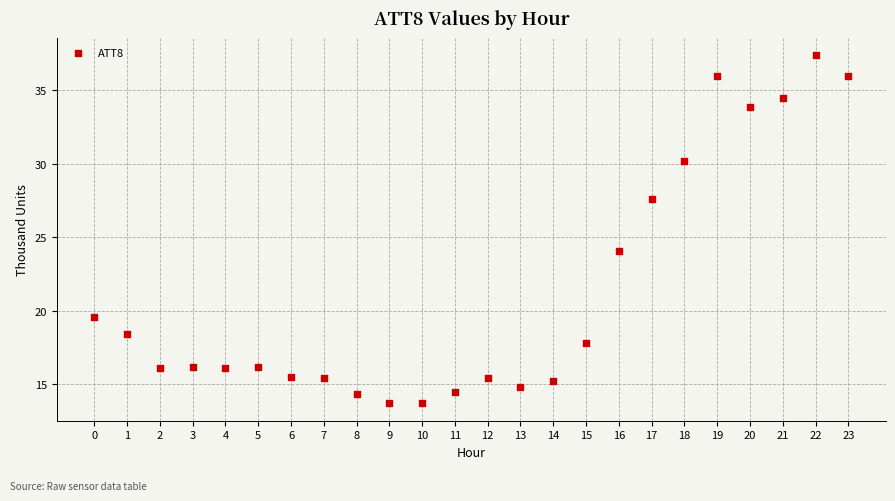

What is the range of Y values (max minus min)?

23.7